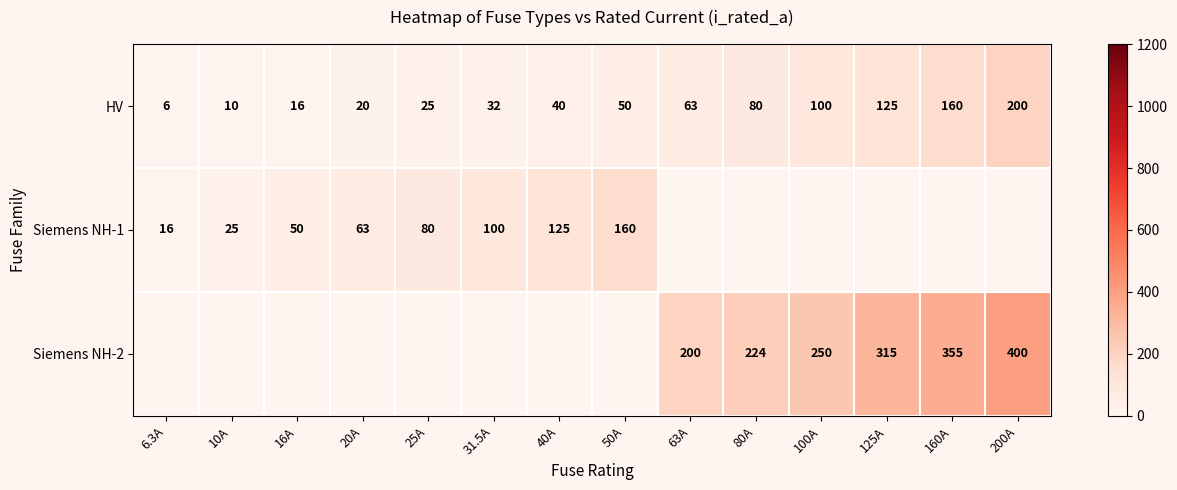

Is it true that Siemens NH-2 equals 64 at 63A?

False